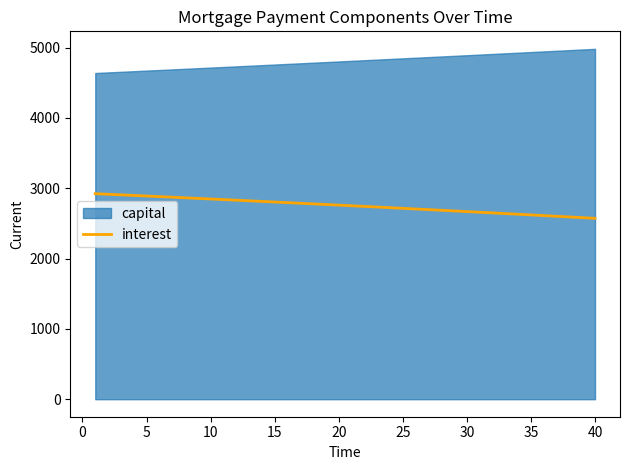

What is the maximum value for interest?

2922.0